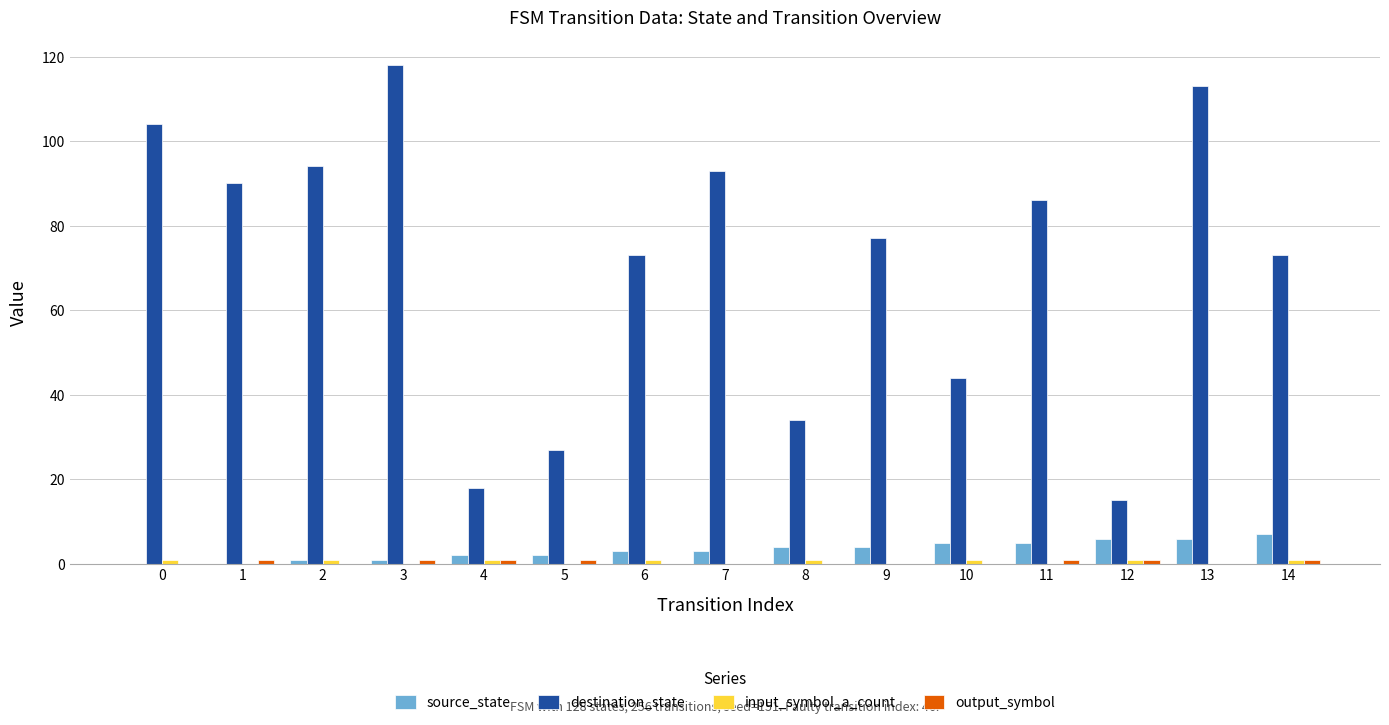

The destination_state series shows 18 at 4. True or false?

True